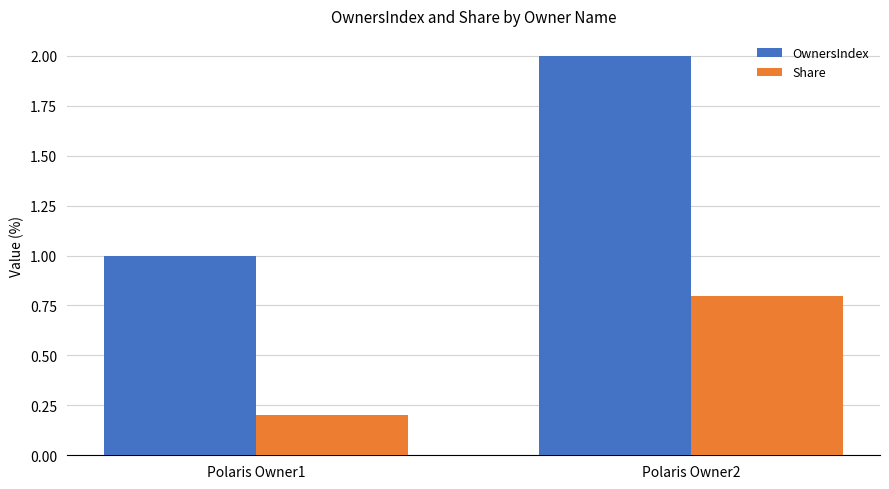

How many bars are there in total?

4